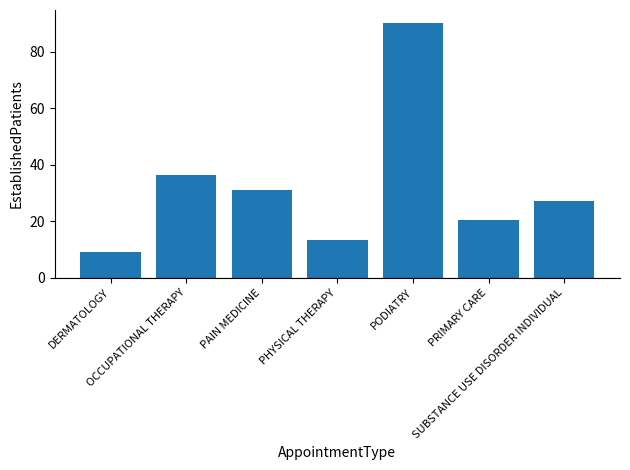

What is the ratio of the value at PRIMARY CARE to the value at PHYSICAL THERAPY?

1.5